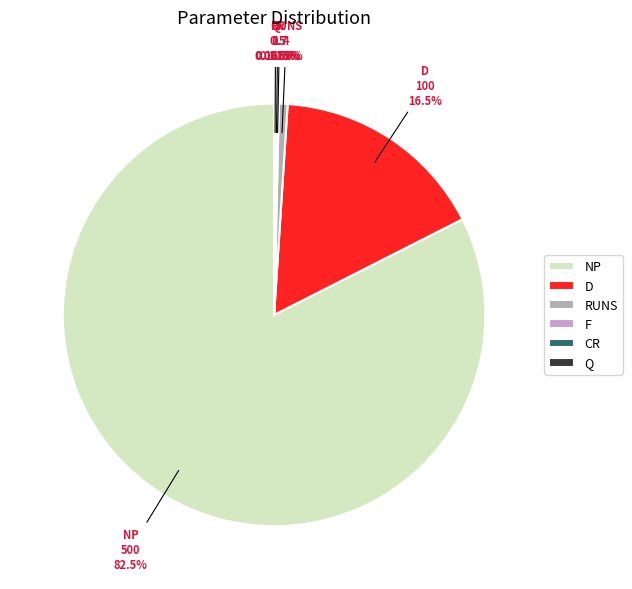

Which category has the biggest portion of the pie?

NP